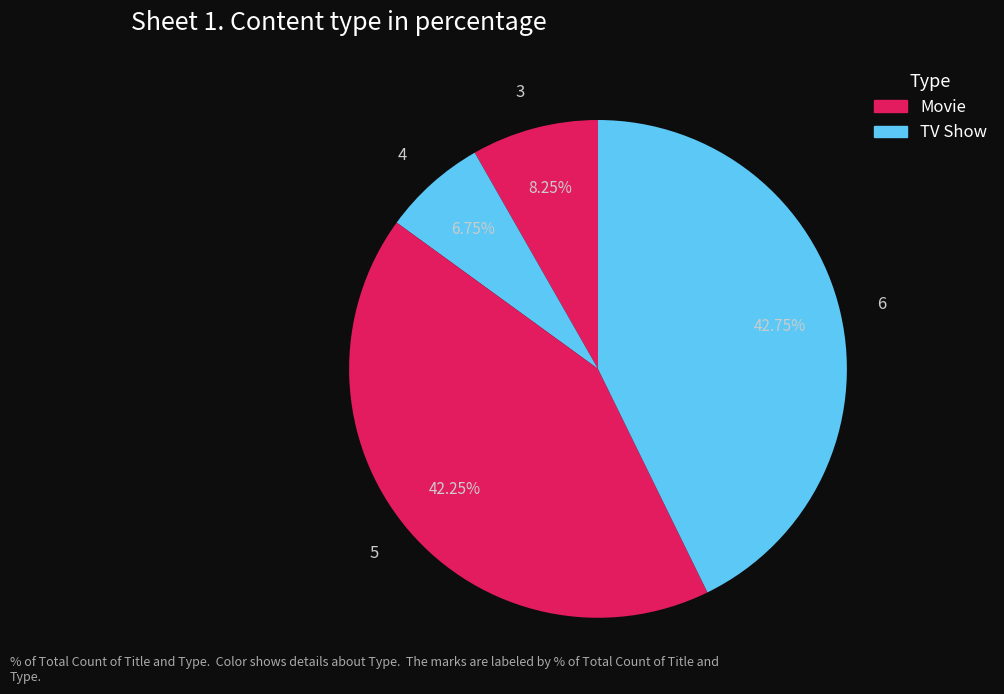

Is there a majority slice in this chart?

No